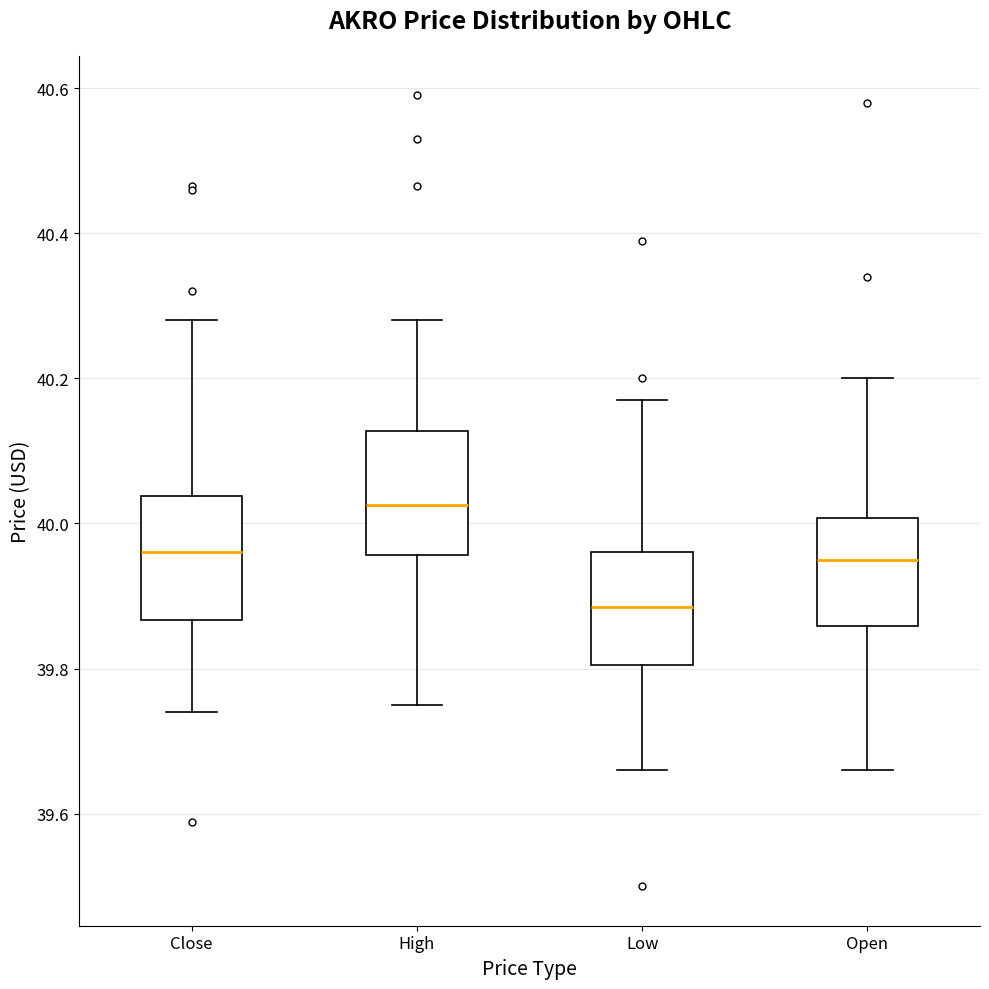

Reading left to right, transcribe this box plot: for each box, give where its median line is, the range the box spans, and where its two whiskers end, as read against the y-axis. The values are not printed on the chart, so give them approximately, as read against the axis.

Close: median 39.96, box 39.86 to 40.04, whiskers 39.74 to 40.28
High: median 40.02, box 39.96 to 40.12, whiskers 39.76 to 40.28
Low: median 39.88, box 39.80 to 39.96, whiskers 39.66 to 40.16
Open: median 39.96, box 39.86 to 40.00, whiskers 39.66 to 40.20